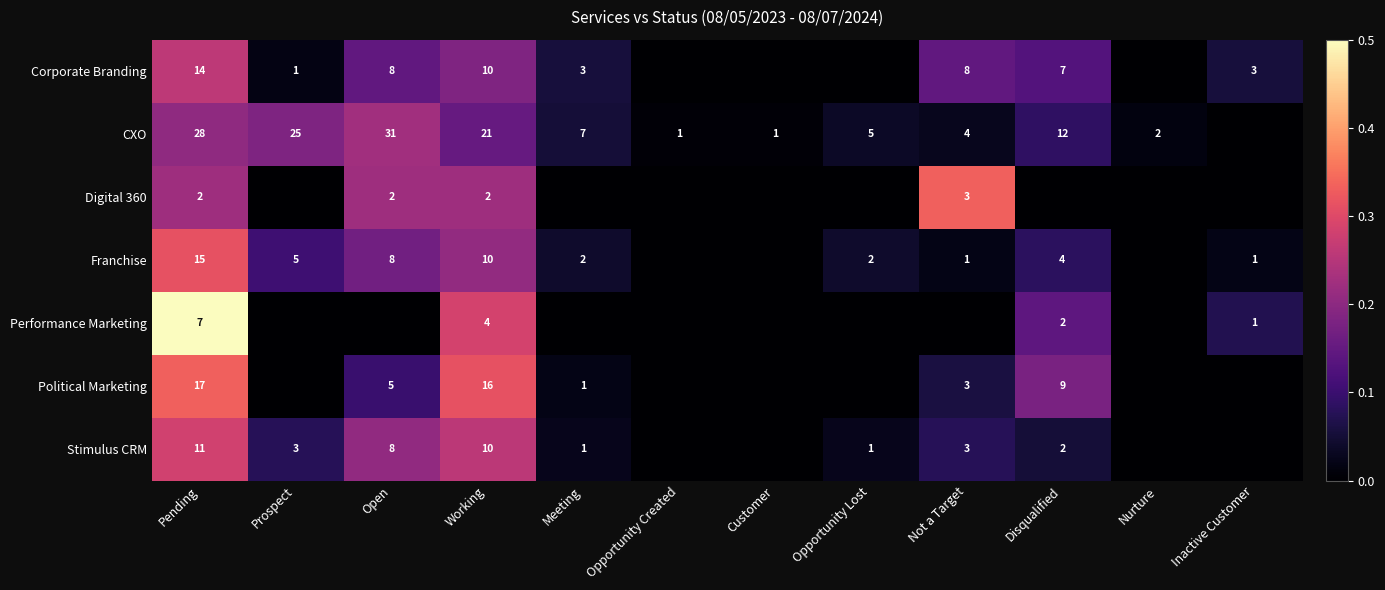

The value of Corporate Branding at Pending is 23. True or false?

False